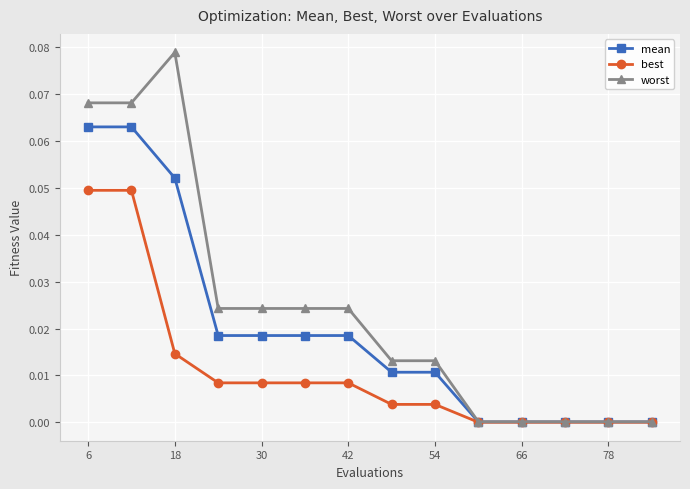

Count the number of categories in the chart.

14